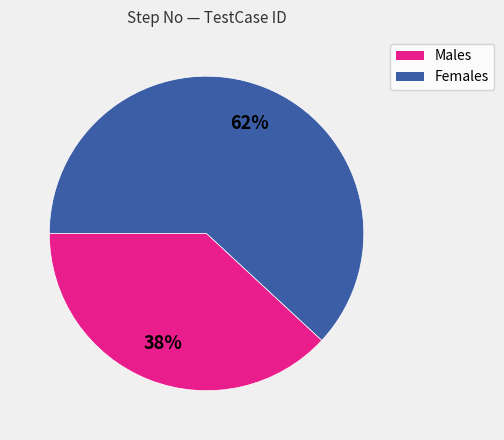

To the nearest percent, what is the difference between the largest and smallest slice percentages?

24%